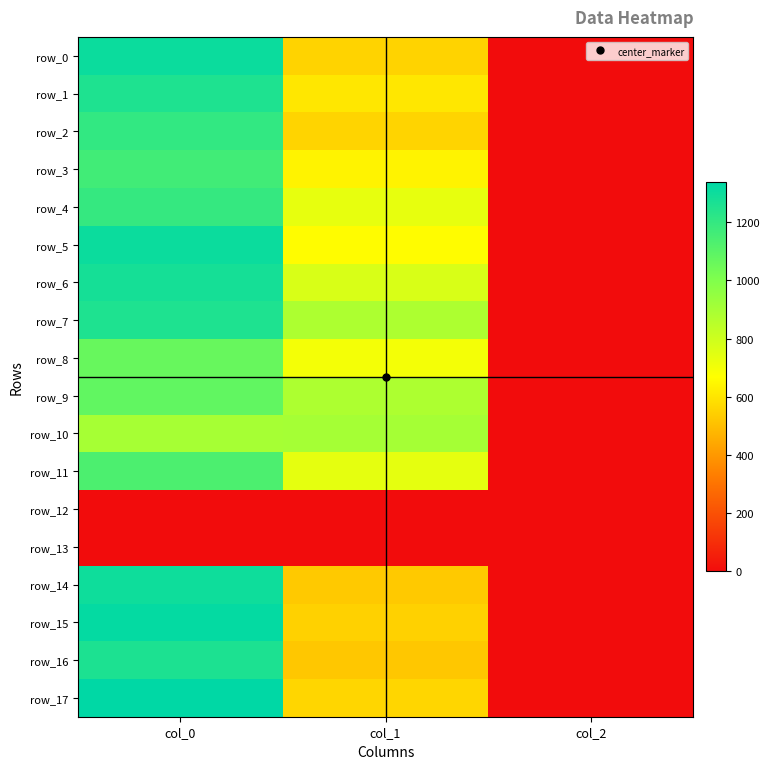

What is the difference between the maximum and minimum values in the row_6 series?

1274.7